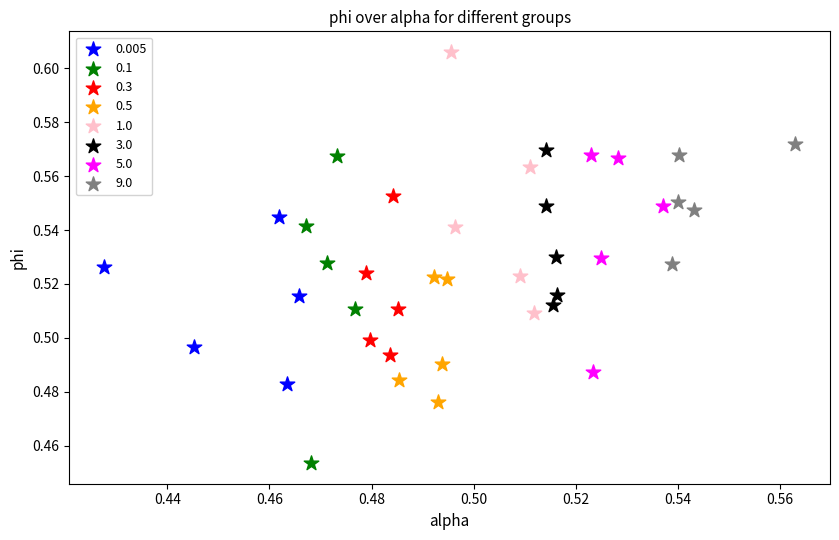

Which series reaches the minimum Y coordinate?

0.1